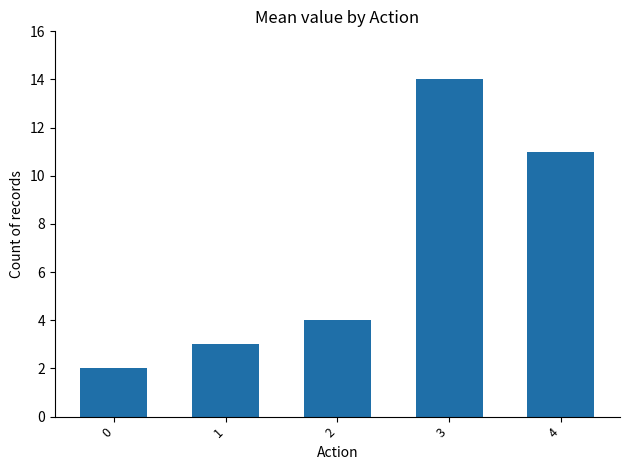

List the labels in order of value, smallest first.

0, 1, 2, 4, 3